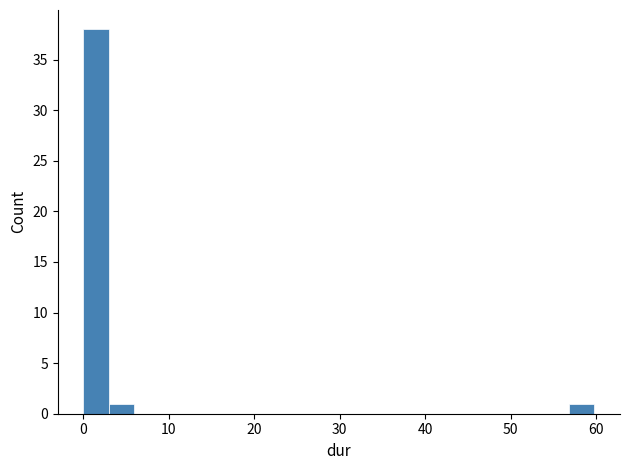

Around what value on the x-axis is the tallest bar? Give the approximate position of its centre, as read against the axis.

1